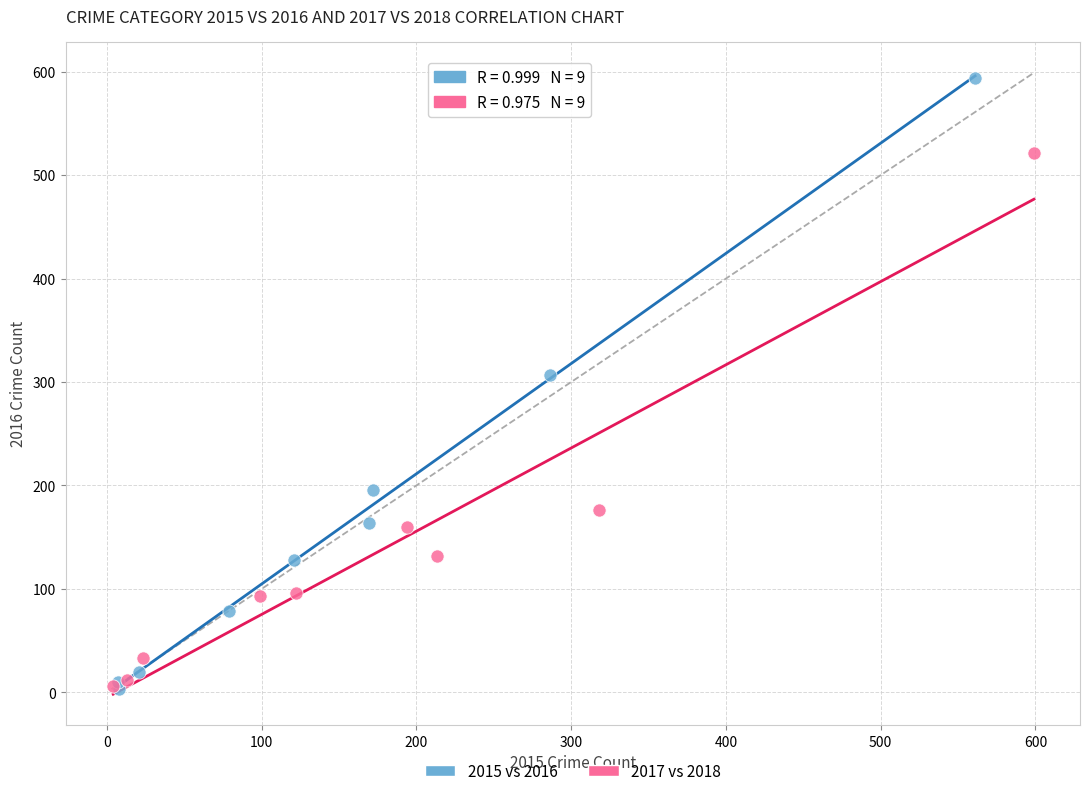

Which series has the widest spread of Y values?

2015 vs 2016